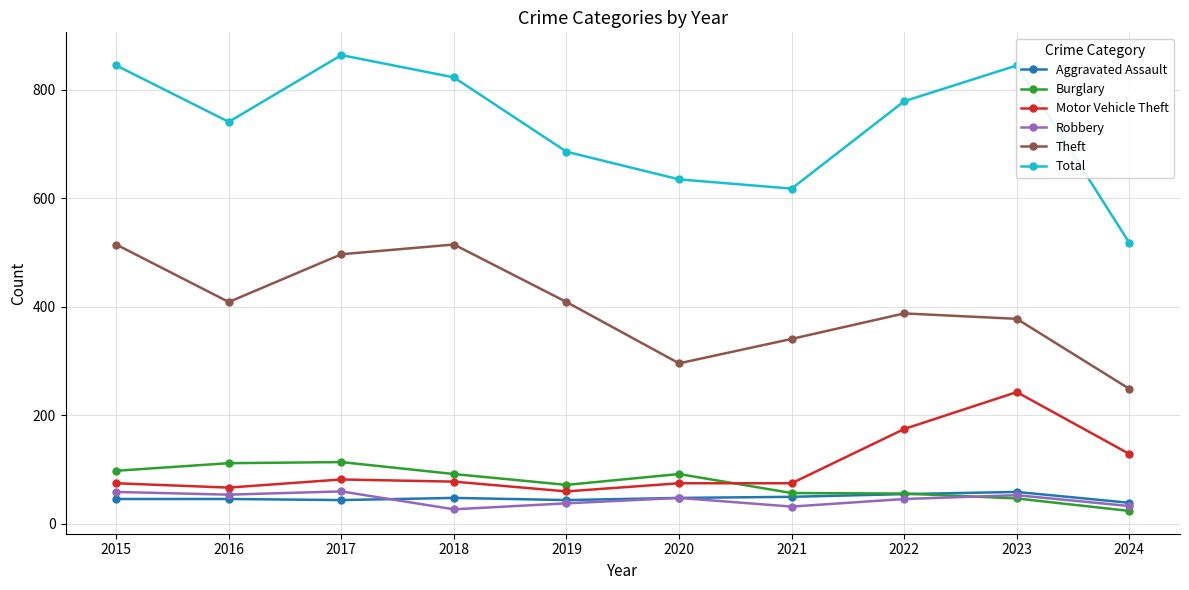

The Burglary series shows 161 at 2017. True or false?

False